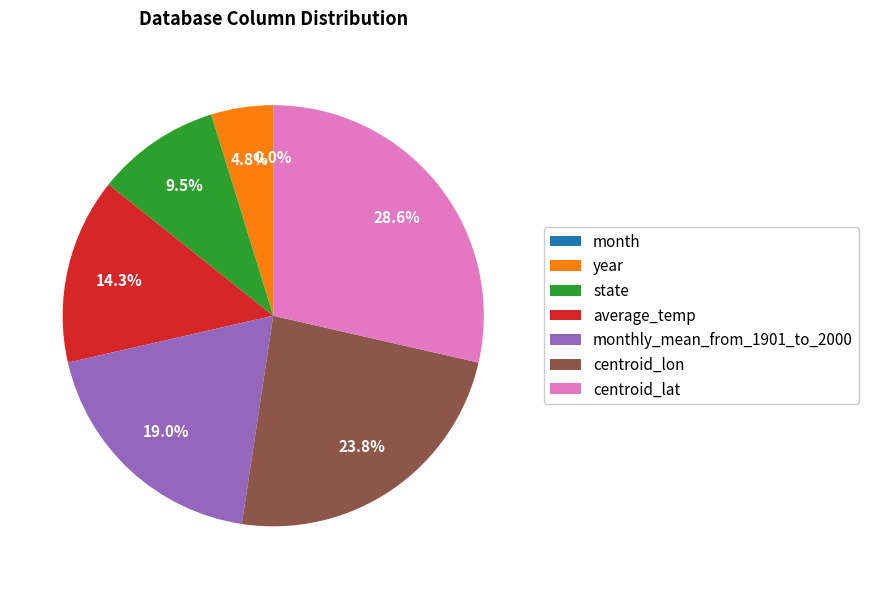

What percentage do month and centroid_lon together represent?

23.8%